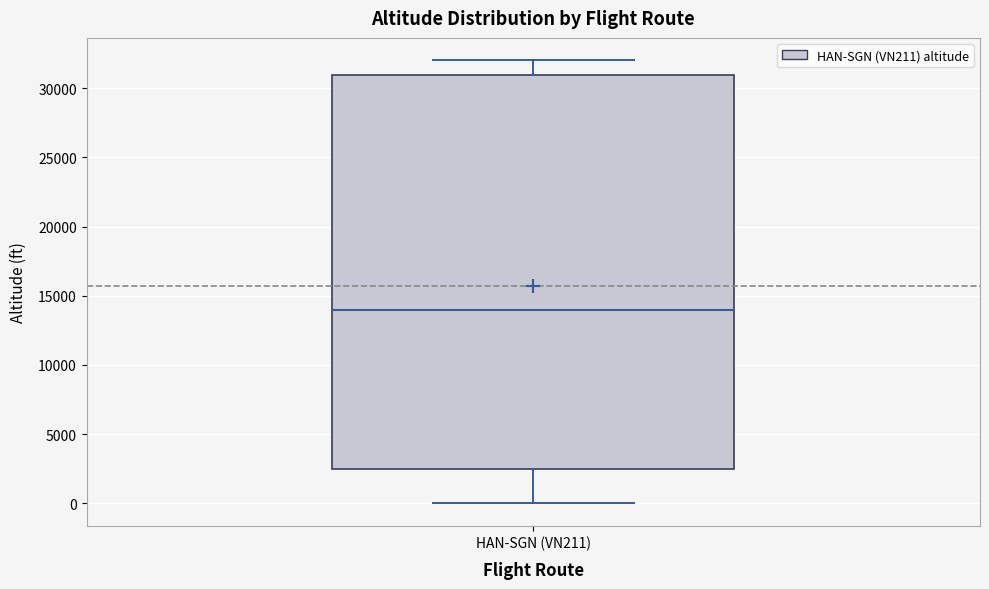

Transcribe this box plot: give where the median line is, the range the box spans, and where the two whiskers end, as read against the y-axis. The values are not printed on the chart, so give them approximately, as read against the axis.

median 14000, box 2500 to 31000, whiskers 0 to 32000